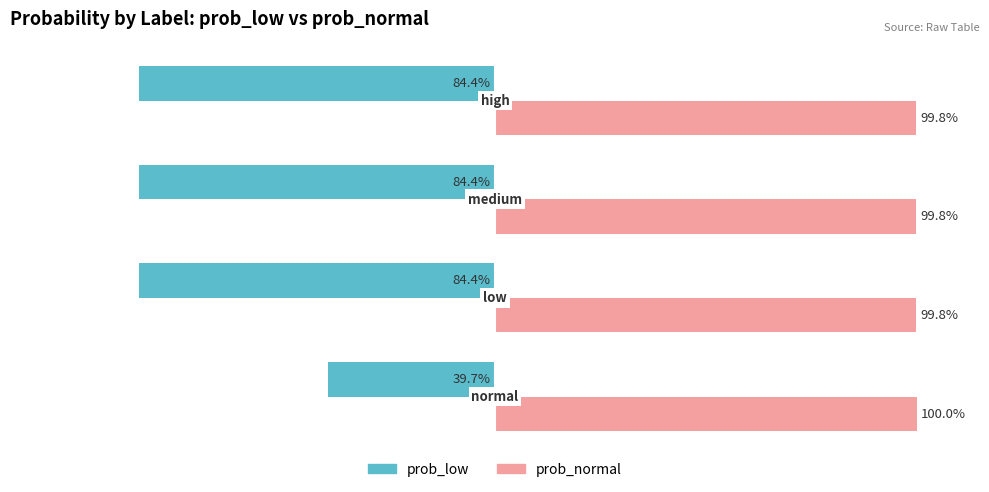

Reading left to right, what are all the values shown in this chart?

prob_low: -0.4	-0.8	-0.8	-0.8
prob_normal: 1.0	1.0	1.0	1.0